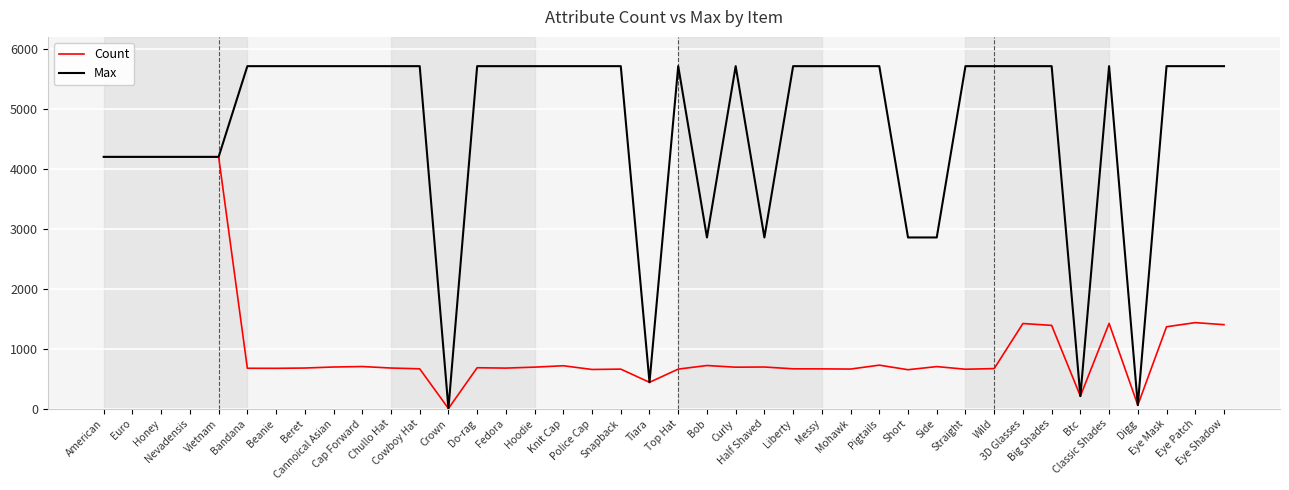

What is the average value of the Count series?

1180